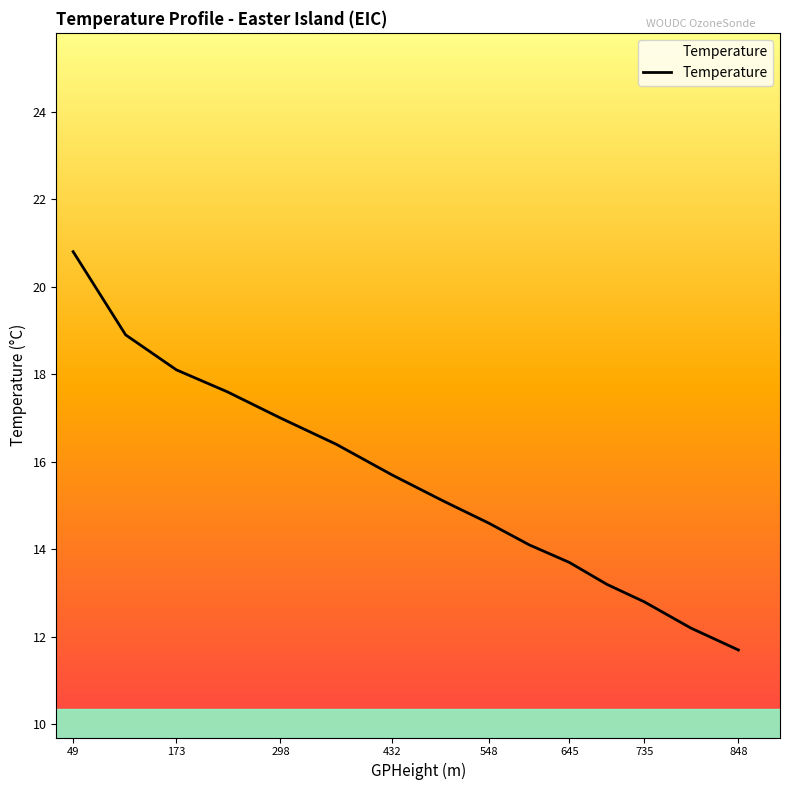

What is the sum of all values?

231.9